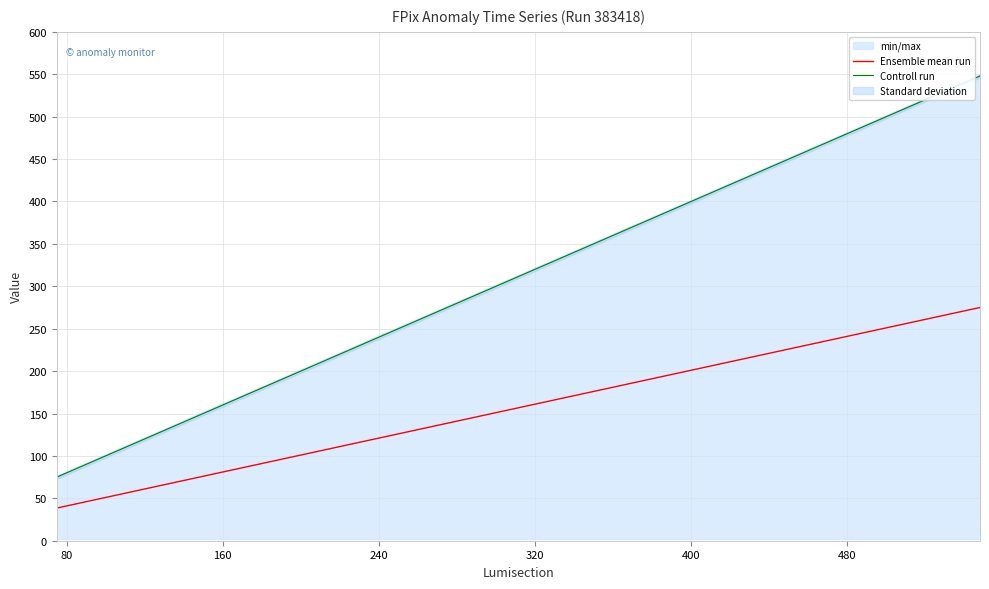

True or false: Ensemble mean run and Controll run cross at least once.

False